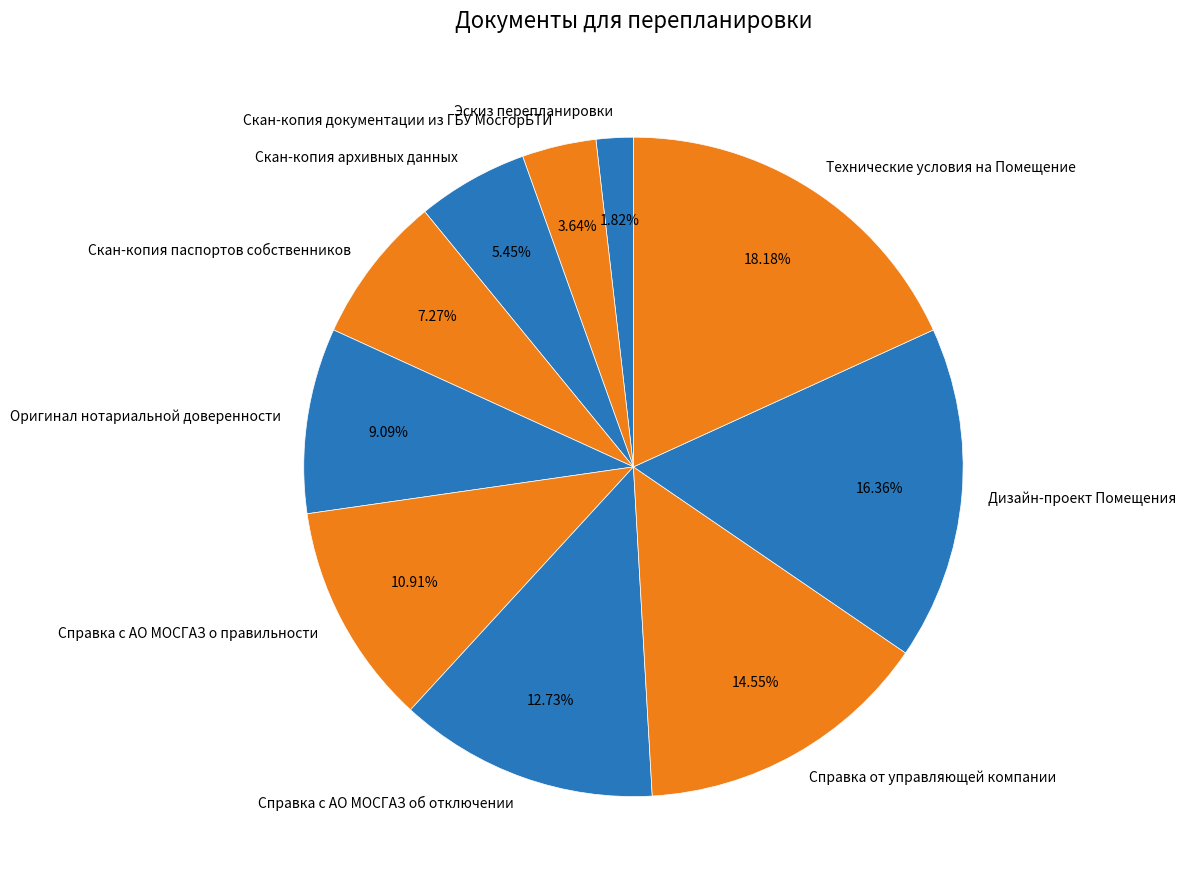

Does Оригинал нотариальной доверенности represent more than half of the total?

No